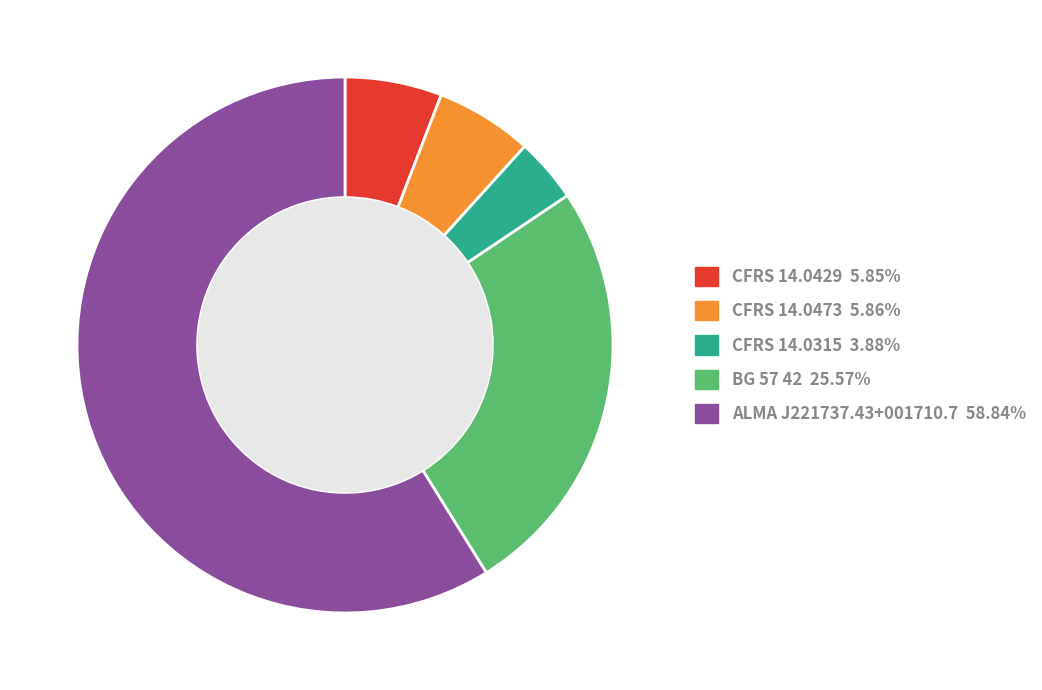

Is there a majority slice in this chart?

Yes